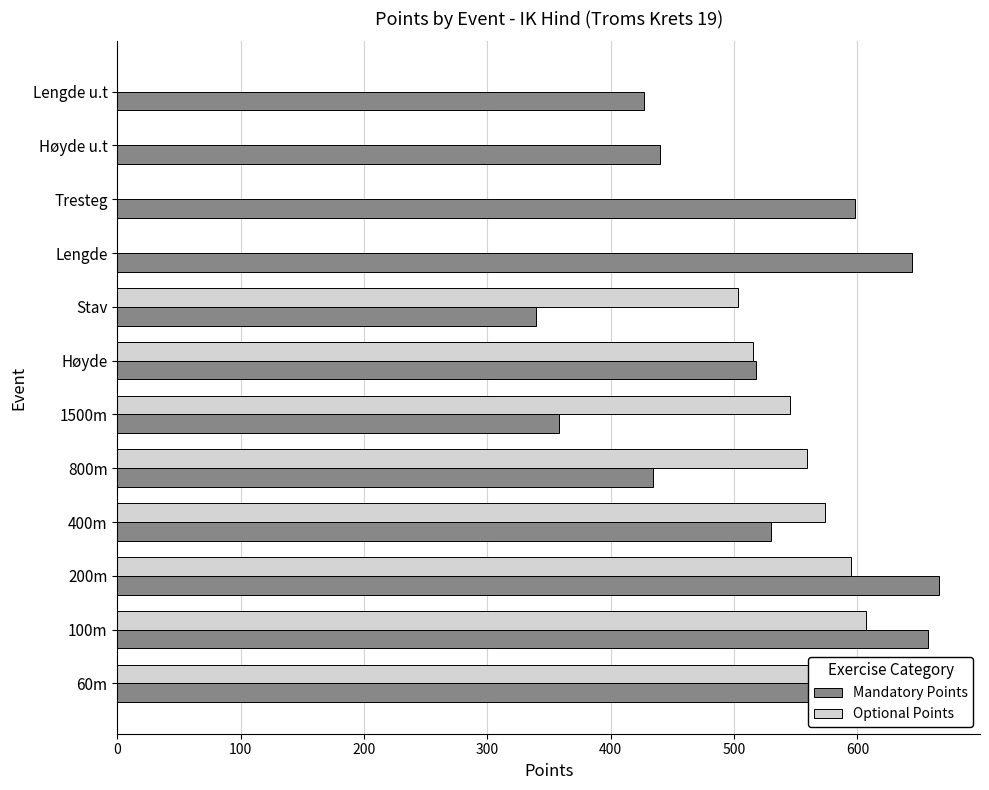

Rank the series at 60m from highest to lowest value.

Mandatory Points, Optional Points